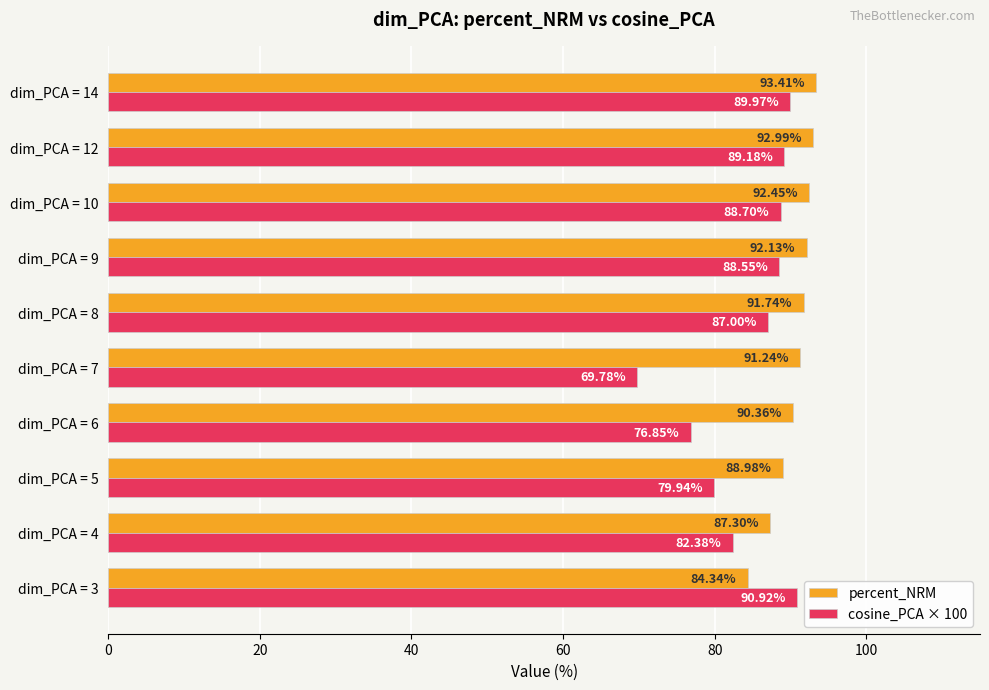

At dim_PCA = 6, list the series in order from largest to smallest.

percent_NRM, cosine_PCA × 100